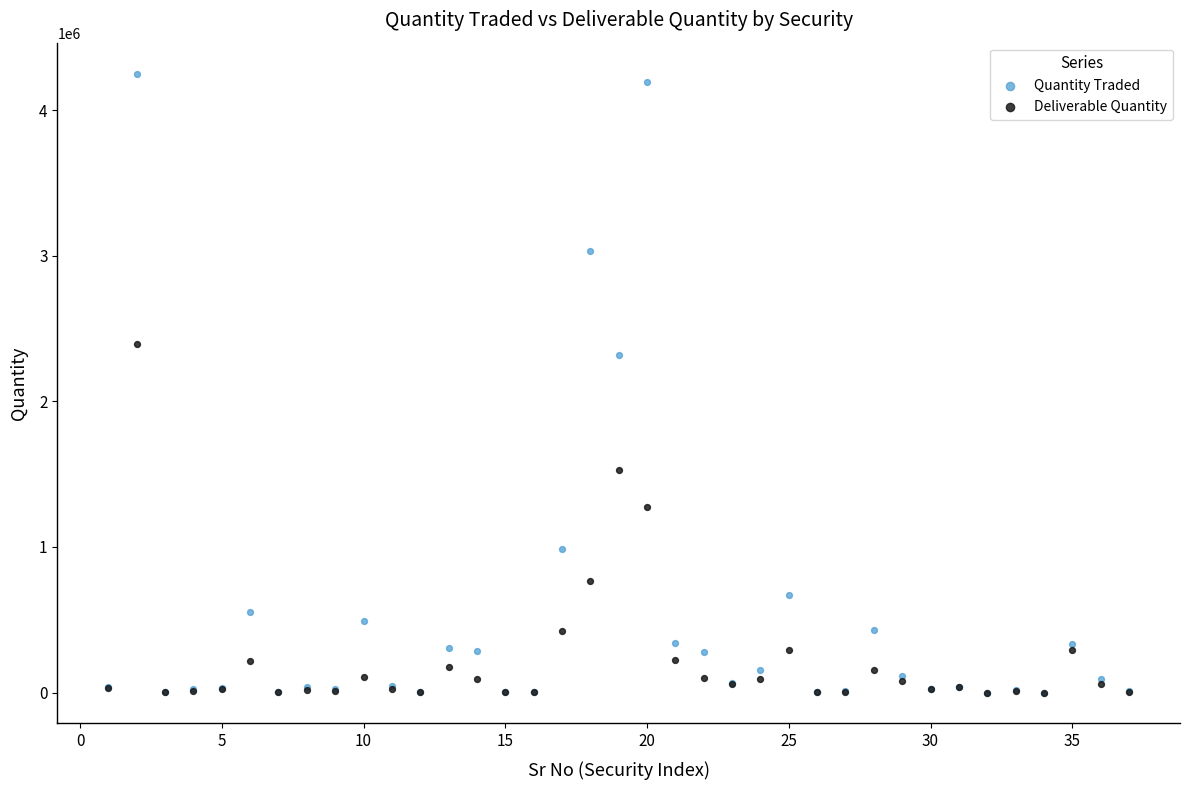

In the Deliverable Quantity series, what Y value is closest to 1197128?

1270993